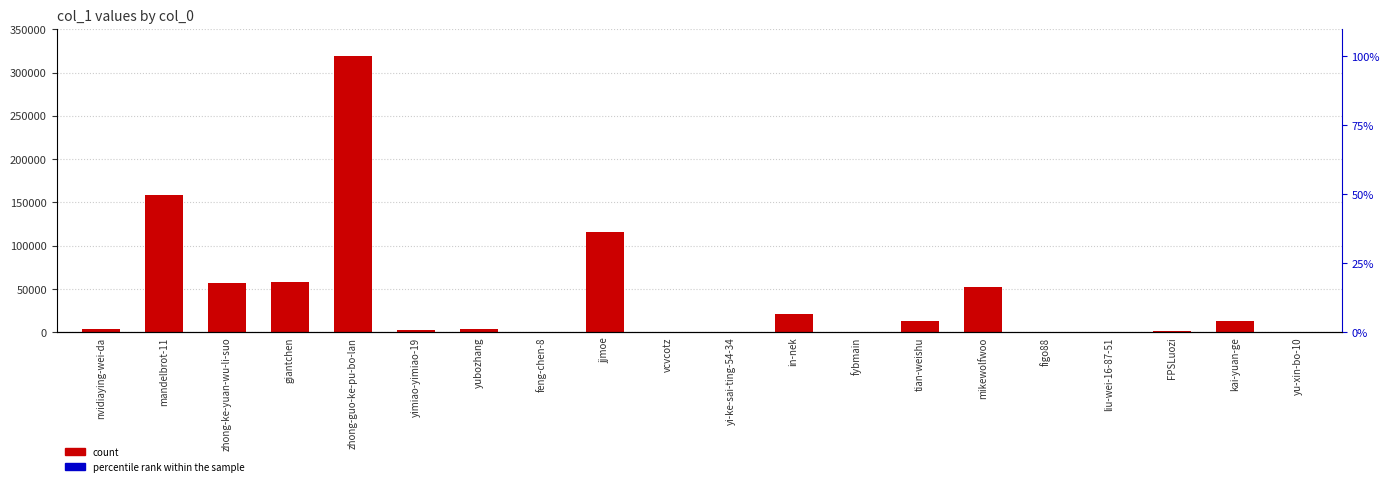

What is the change in value from feng-chen-8 to jjmoe?

+116128